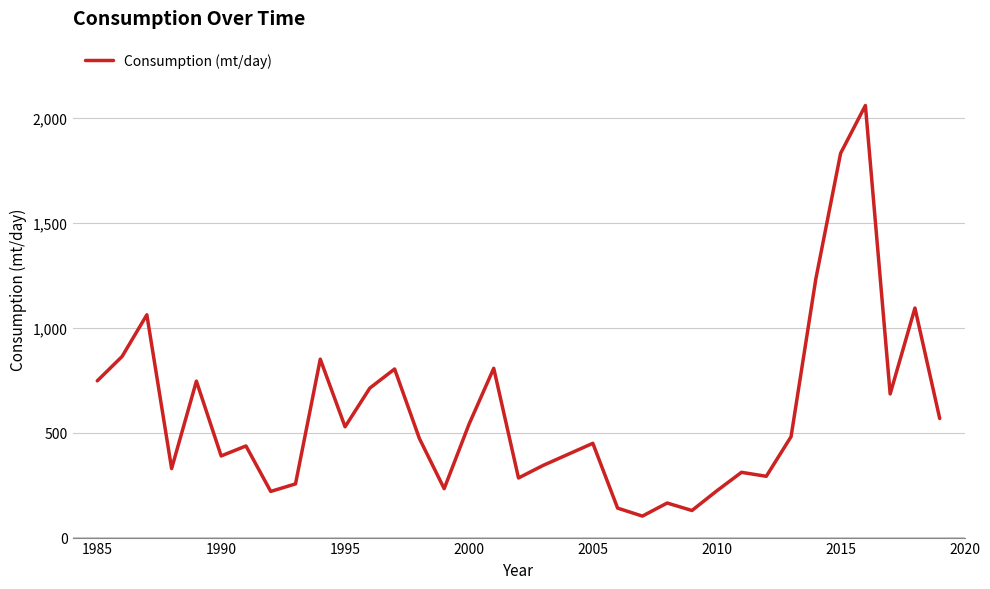

What is the minimum value shown in the chart?

102.4